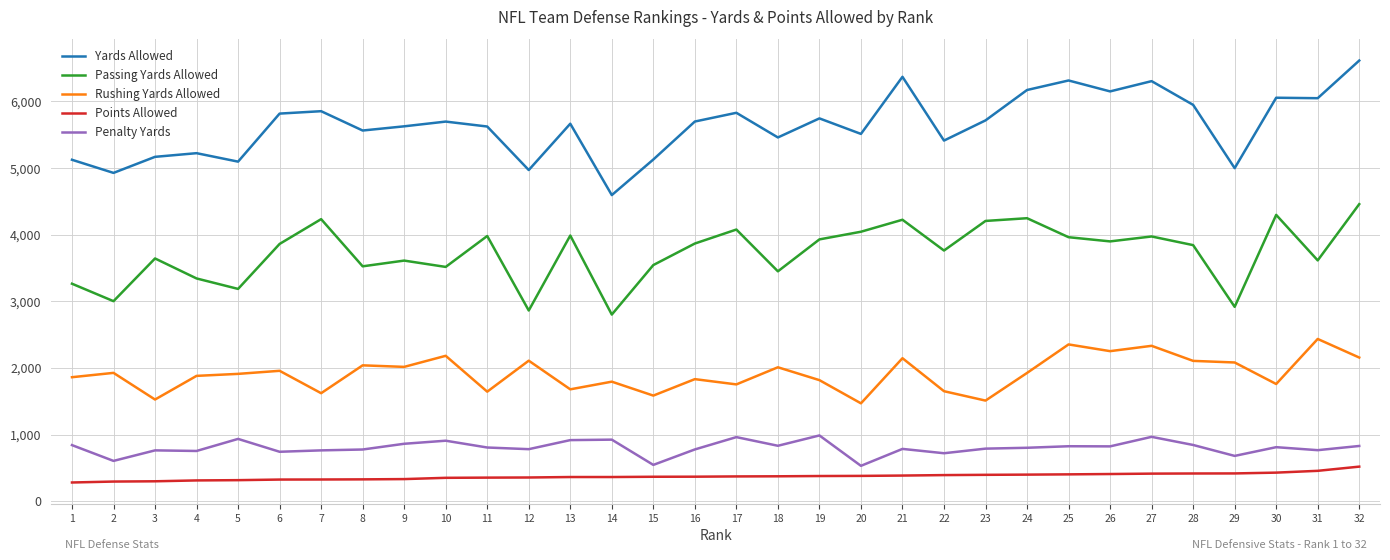

What is the difference between the Points Allowed values at 16 and 3?

69